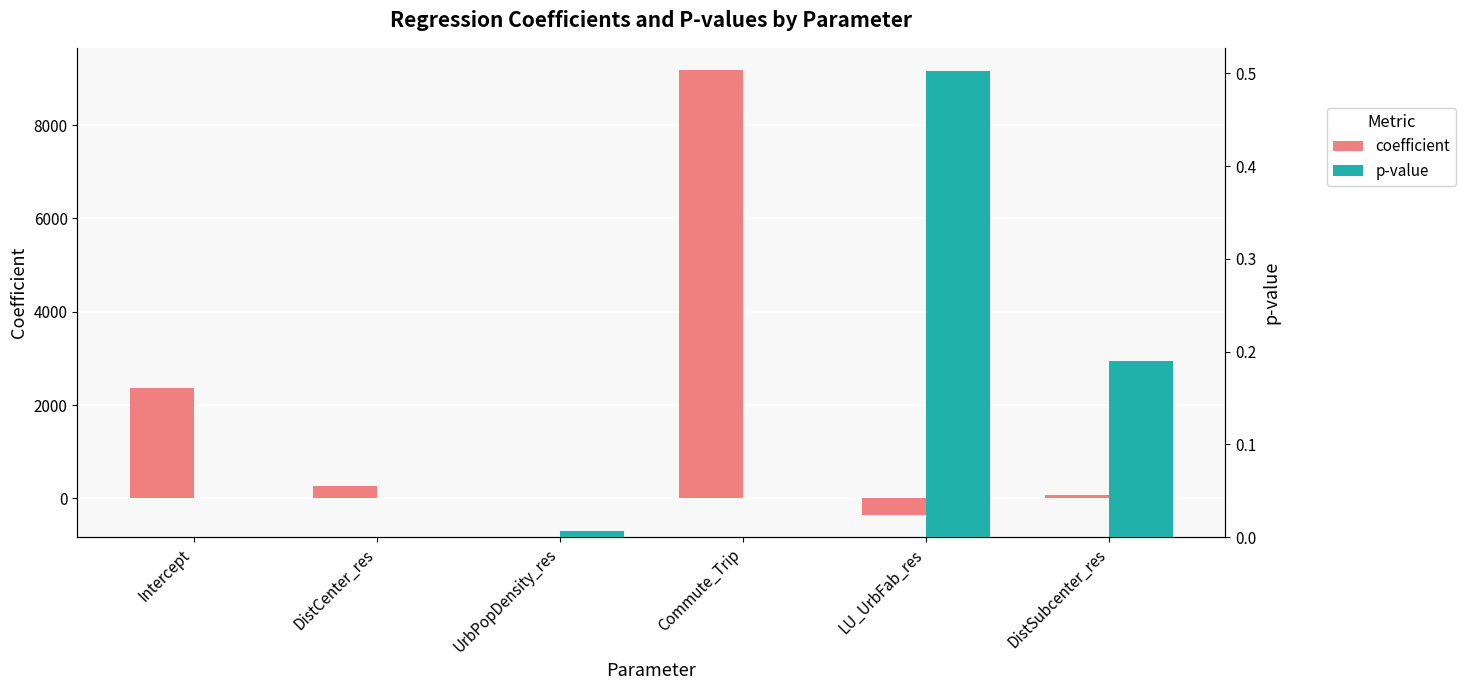

Reading right to left, transcribe all the data shown in this chart.

coefficient: DistSubcenter_res=77.2	LU_UrbFab_res=-355.0	Commute_Trip=9178.4	UrbPopDensity_res=-0.1	DistCenter_res=255.4	Intercept=2358.0
p-value: DistSubcenter_res=0.2	LU_UrbFab_res=0.5	Commute_Trip=0.0	UrbPopDensity_res=0.0	DistCenter_res=0.0	Intercept=0.0